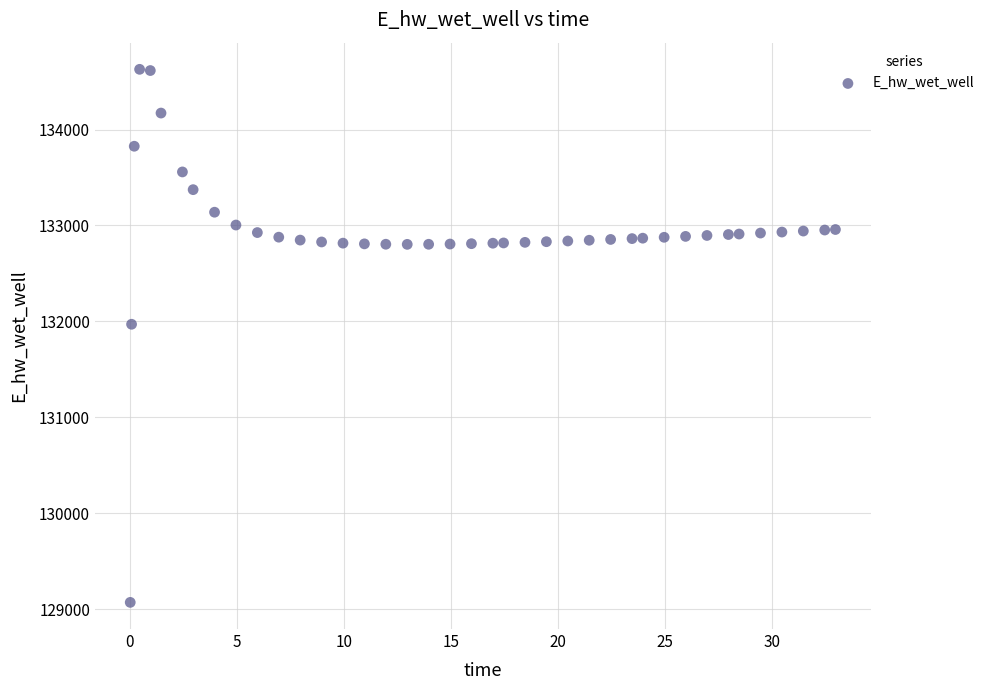

What is the range of X values (max minus min)?

32.9